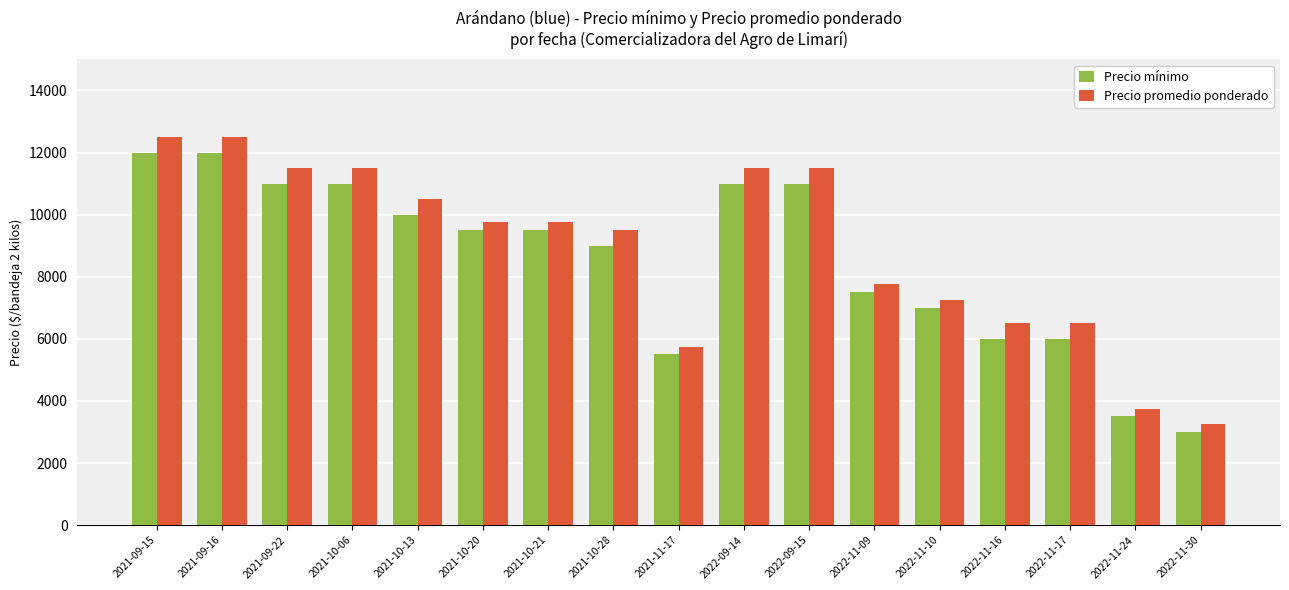

At how many categories does at least one series exceed 10816?

6